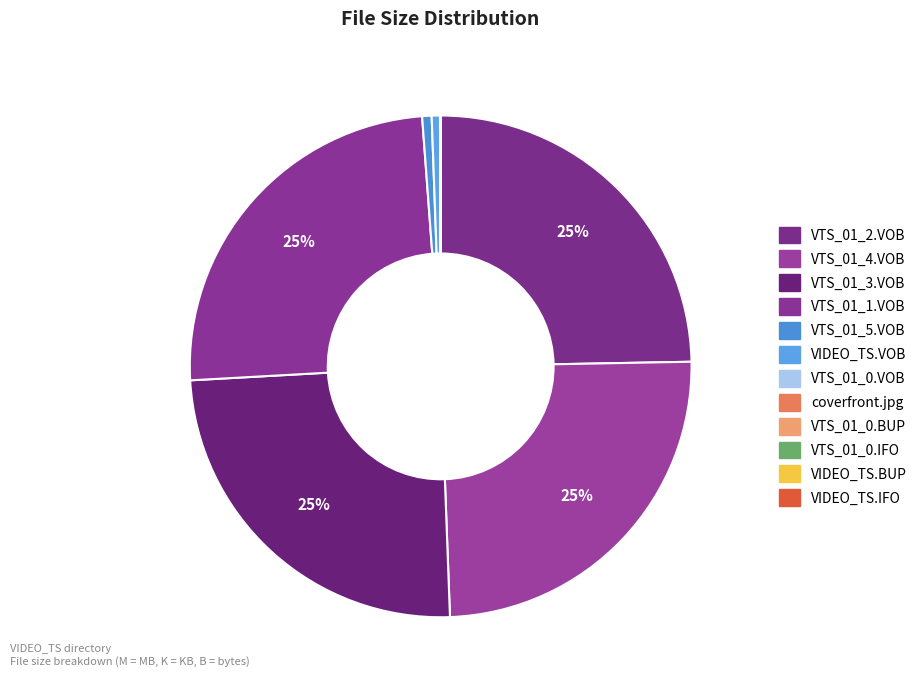

Is there any slice that represents more than half of the pie?

No